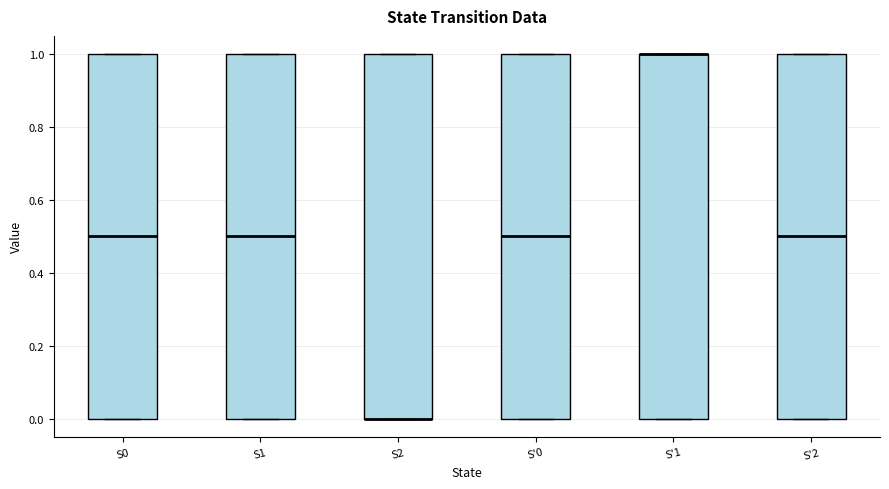

Reading left to right, read every box against the y-axis: the position of its median line, the range the box covers, and the ends of its whiskers. The values are not printed on the chart, so give them approximately, as read against the axis.

S0: median 0.5, box 0.0 to 1.0, whiskers 0.0 to 1.0
S1: median 0.5, box 0.0 to 1.0, whiskers 0.0 to 1.0
S2: median 0.0 (drawn on the box's lower edge), box 0.0 to 1.0, whiskers 0.0 to 1.0
S'0: median 0.5, box 0.0 to 1.0, whiskers 0.0 to 1.0
S'1: median 1.0 (drawn on the box's upper edge), box 0.0 to 1.0, whiskers 0.0 to 1.0
S'2: median 0.5, box 0.0 to 1.0, whiskers 0.0 to 1.0